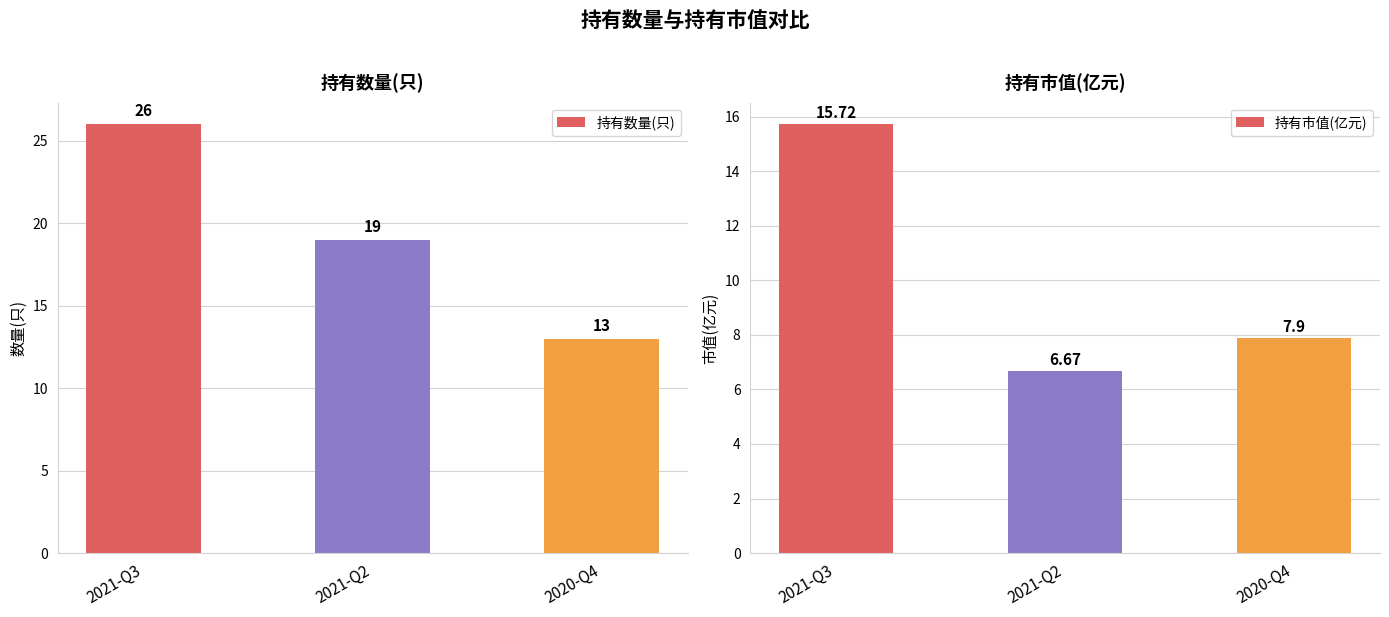

What is the greatest value displayed?

26.0